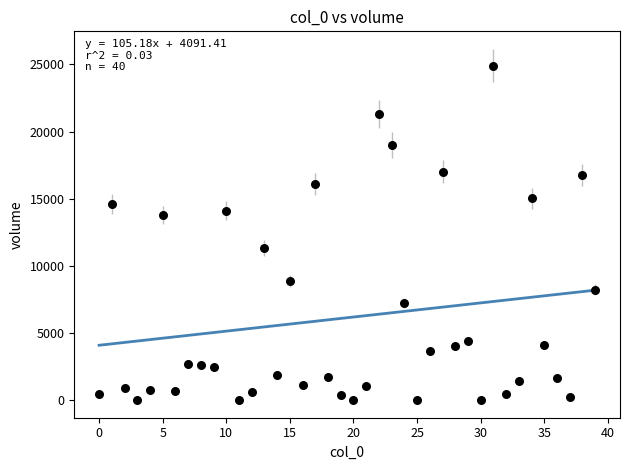

What is the range of Y values (max minus min)?

24913.1